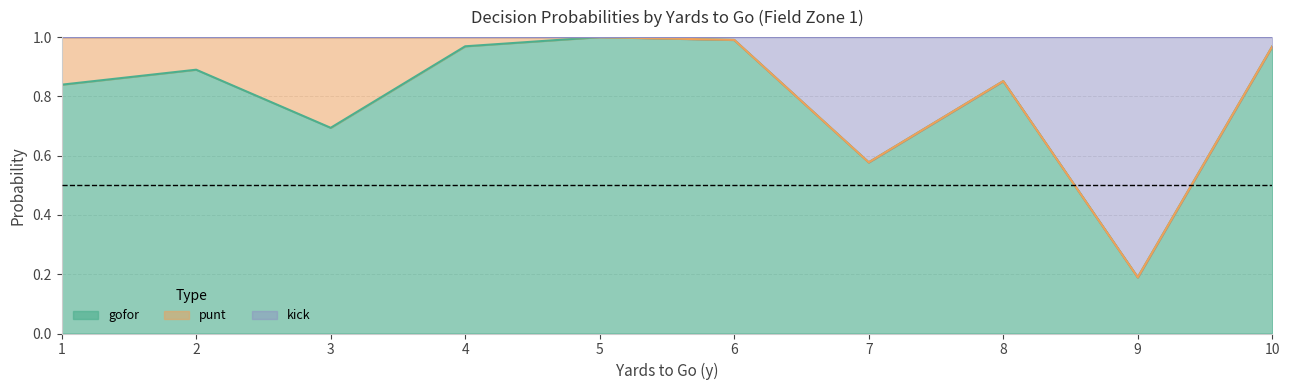

Is it true that kick equals 1.4 at 4?

False